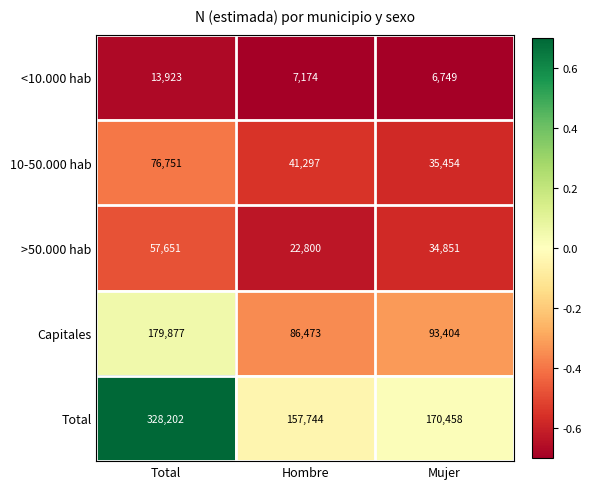

What is the difference between the 10-50.000 hab values at Mujer and Total?

41297